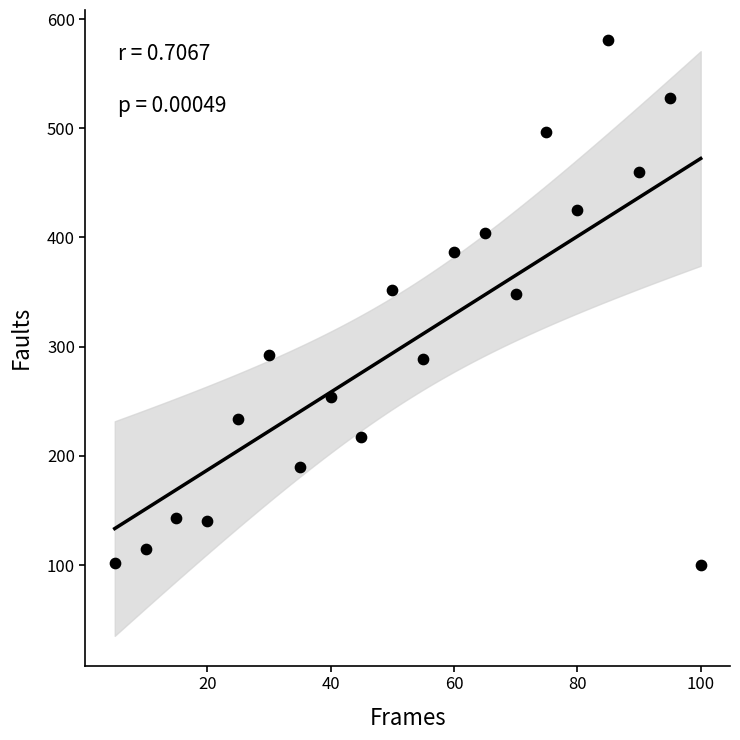

What is the range of Y values (max minus min)?

481